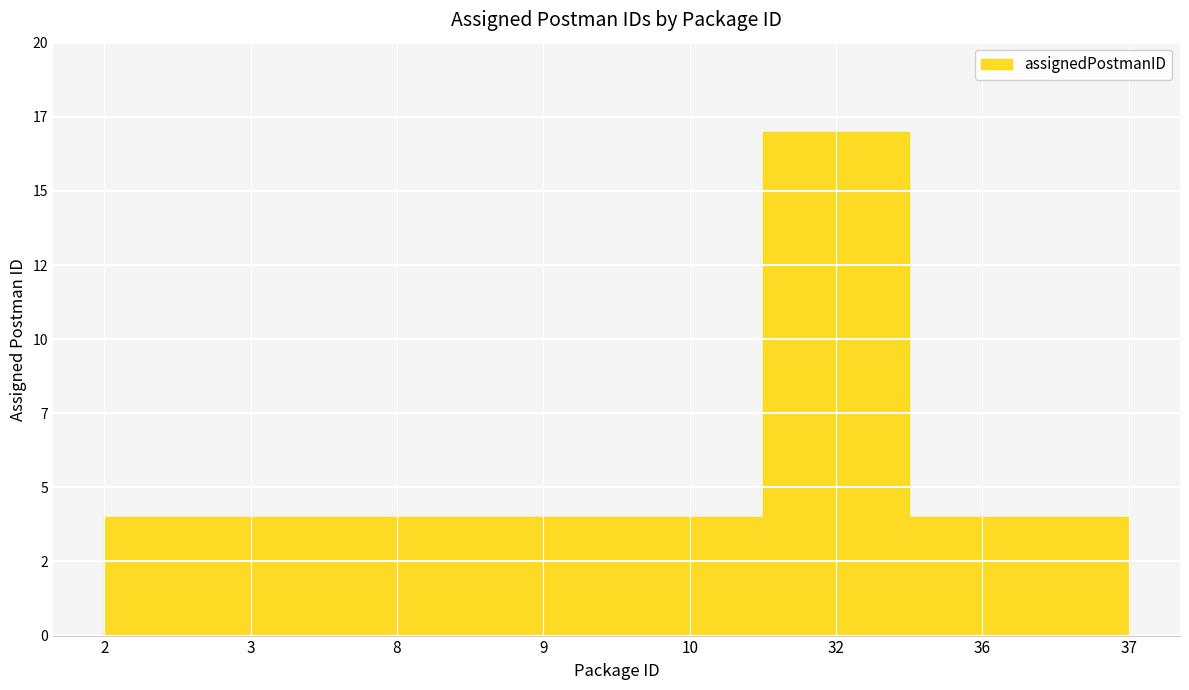

Reading left to right, what are all the values shown in this chart?

4	4	4	4	4	17	4	4